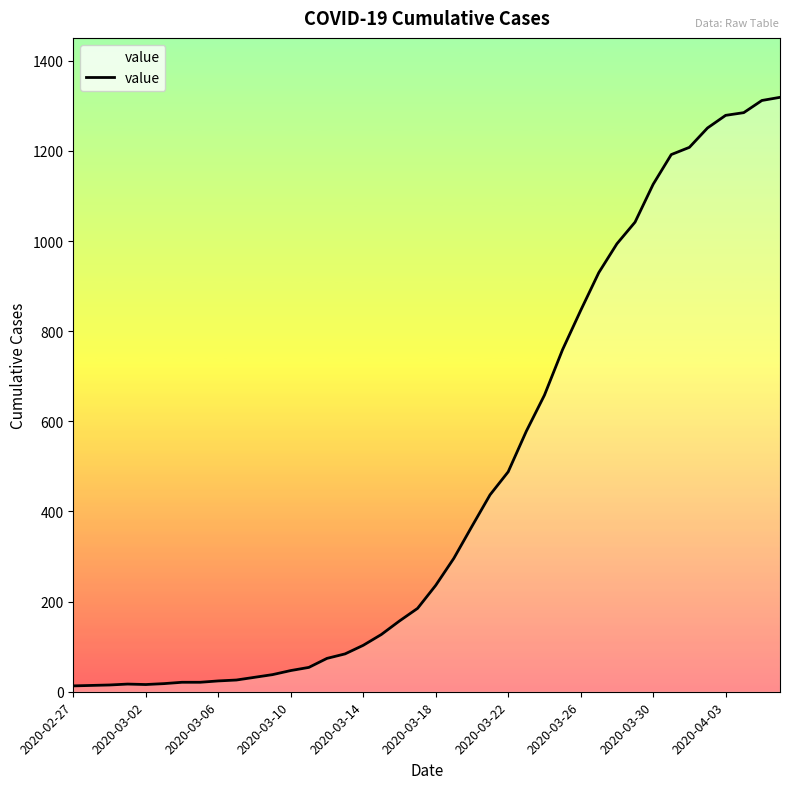

What is the maximum value shown in the chart?

1319